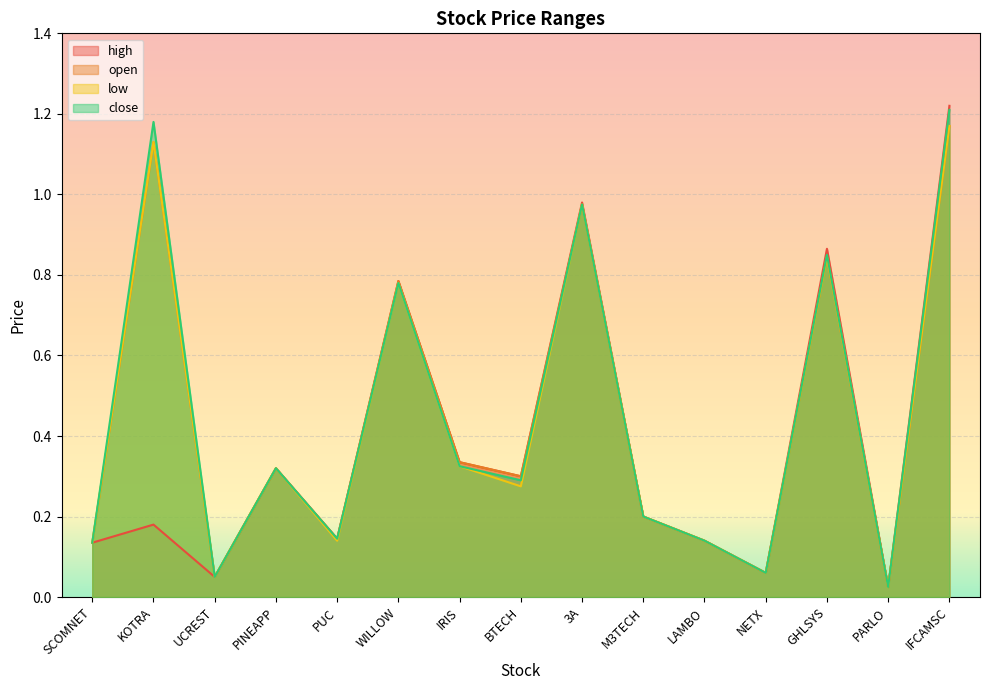

Does the chart display data point markers on the line(s)?

No